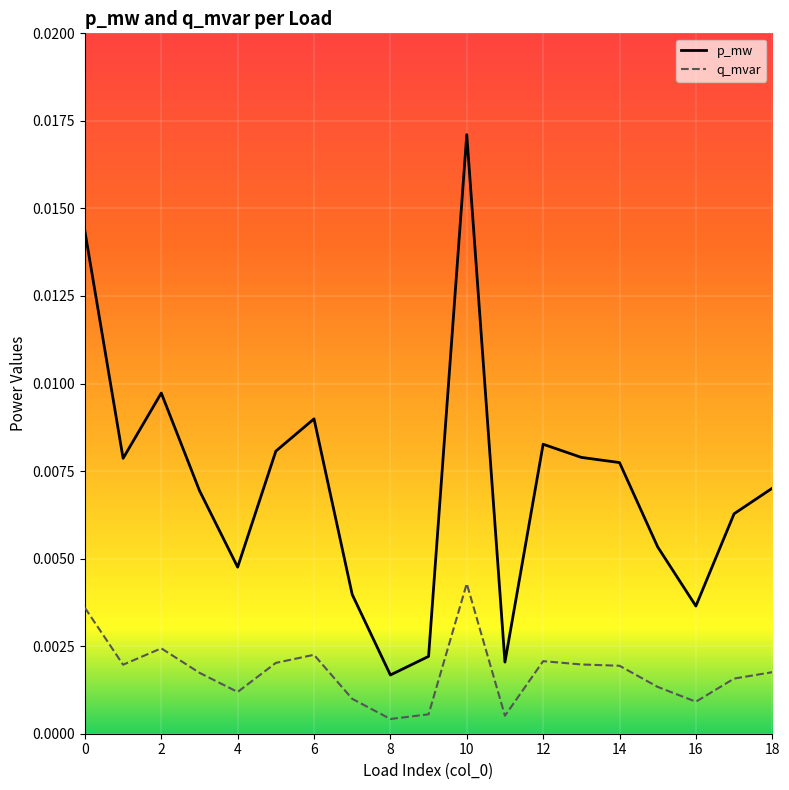

At how many categories does at least one series exceed 0?

19